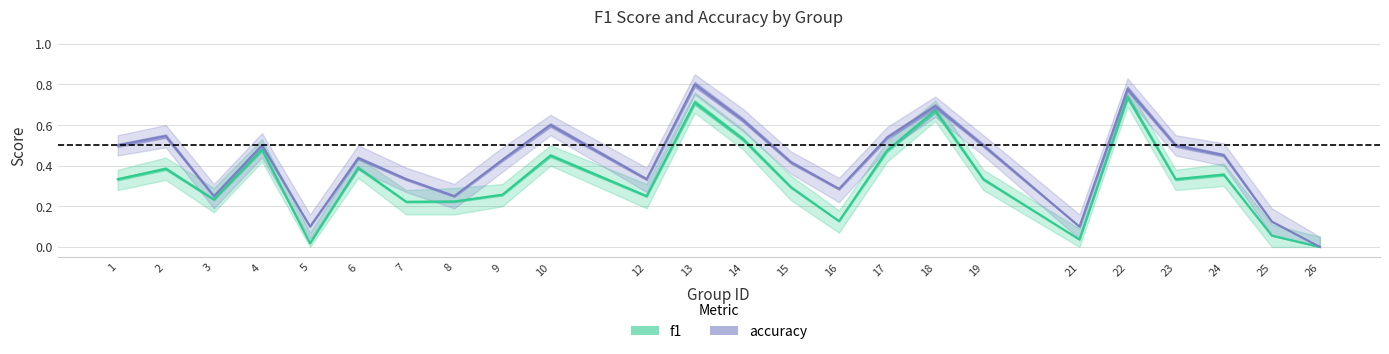

What is the approximate value of accuracy at 5?

0.1